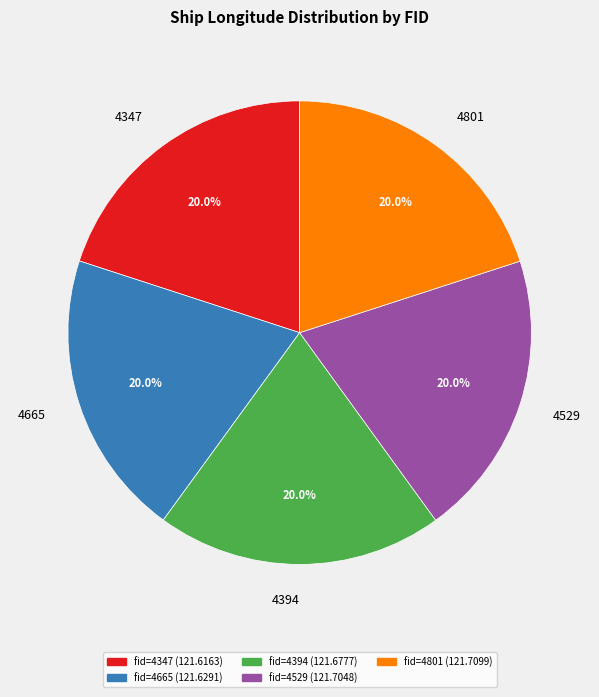

True or false: 4347 accounts for 29% of the total.

False